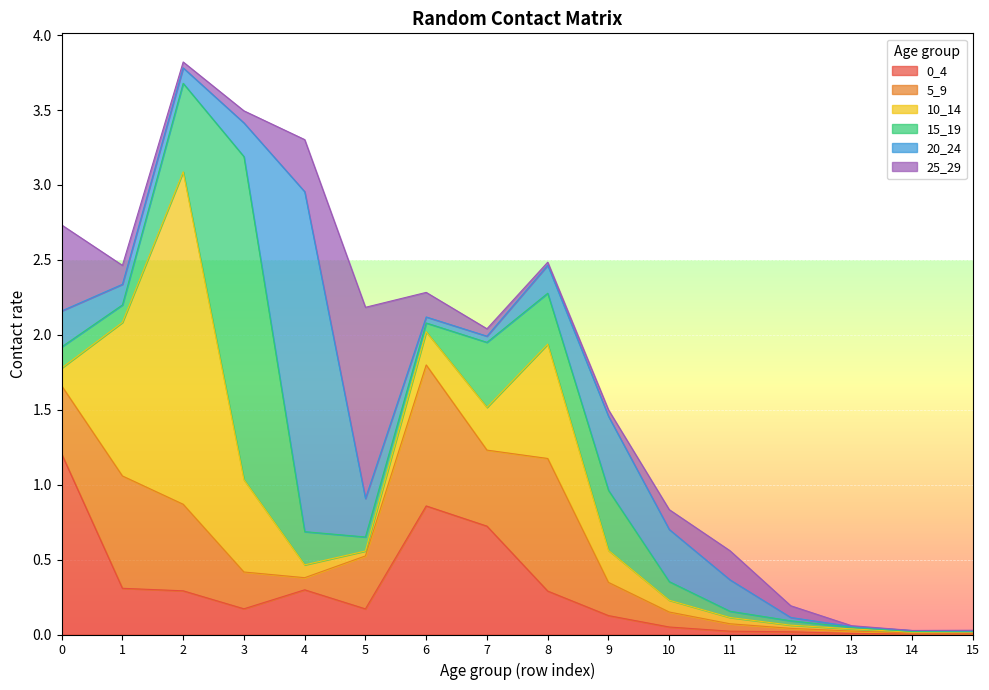

The 5_9 series shows 0.2 at 8. True or false?

False